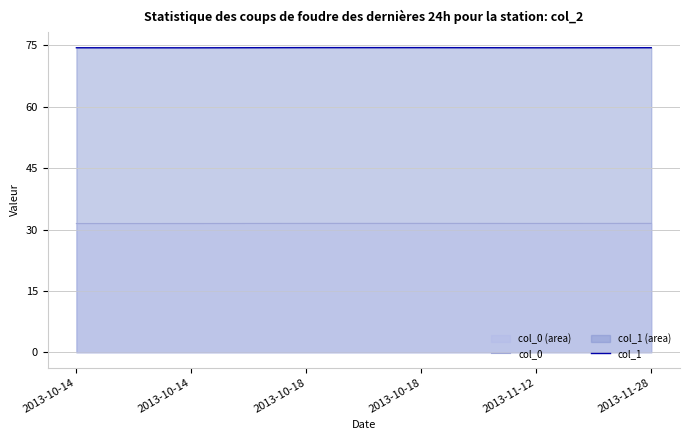

True or false: col_1 has a value of 74.4 at 2013-11-28.

True